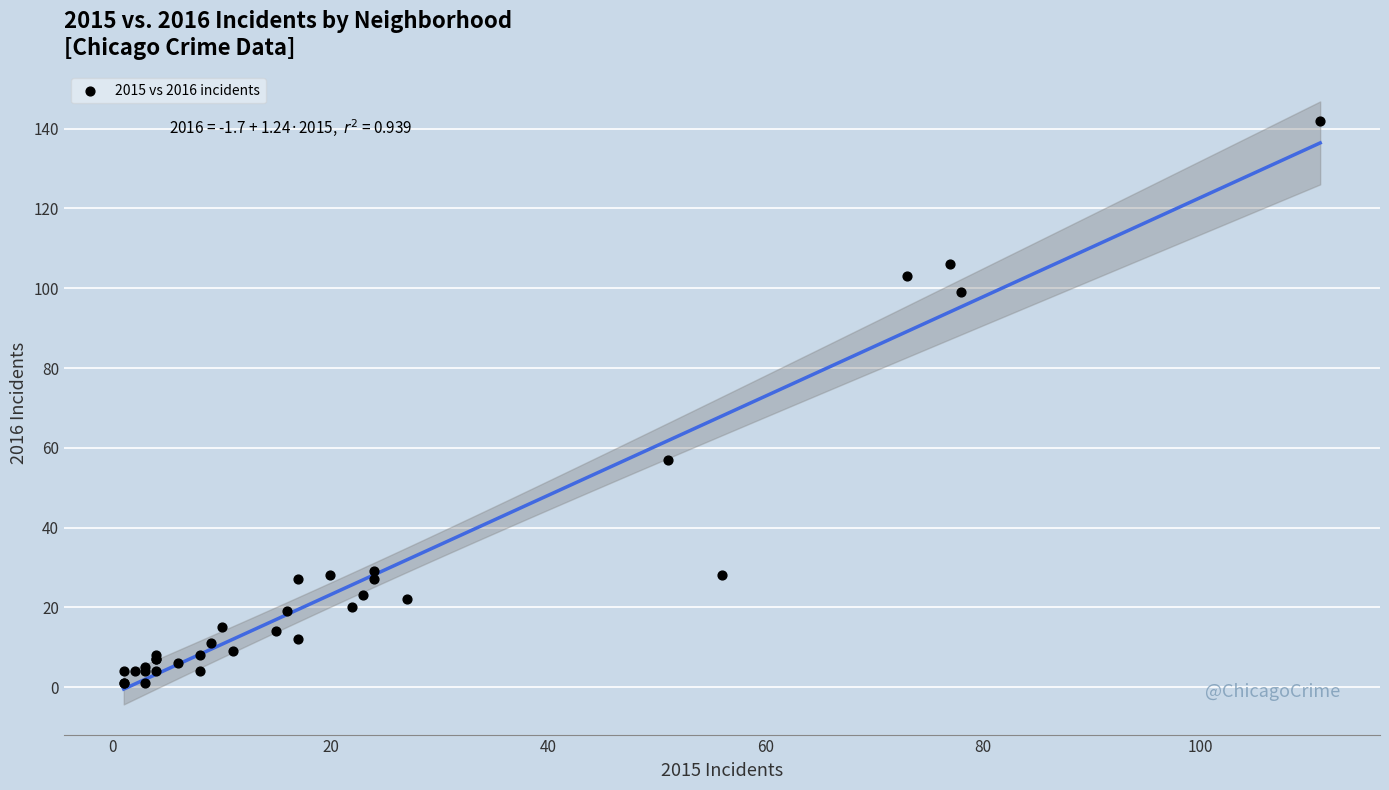

What Y value in the scatter plot is closest to 71?

57